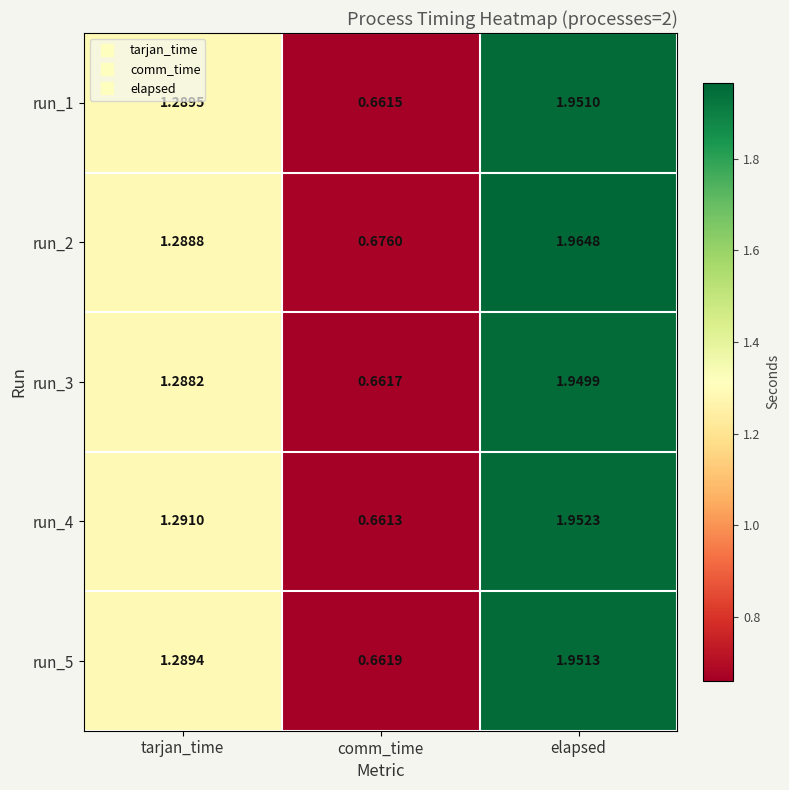

At which label does run_3 first exceed 1?

tarjan_time